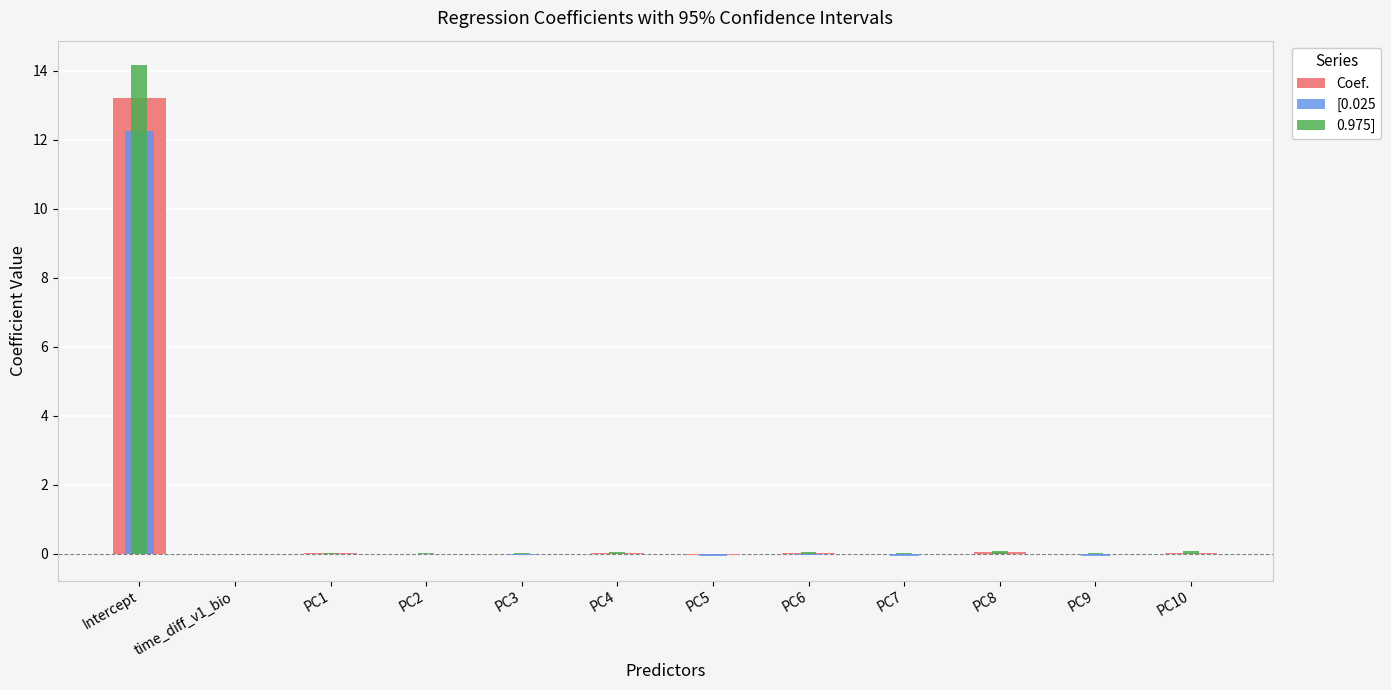

The value of [0.025 at PC1 is -0.0. True or false?

False